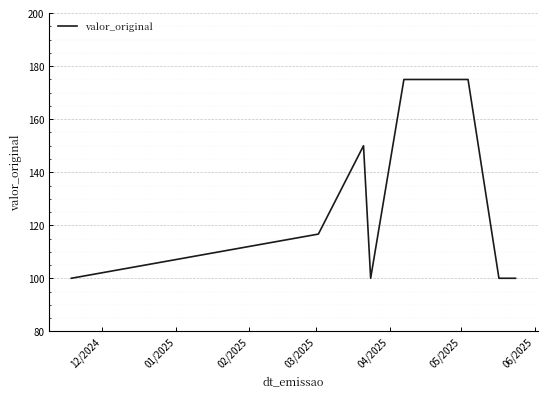

What is the smallest value displayed?

100.0